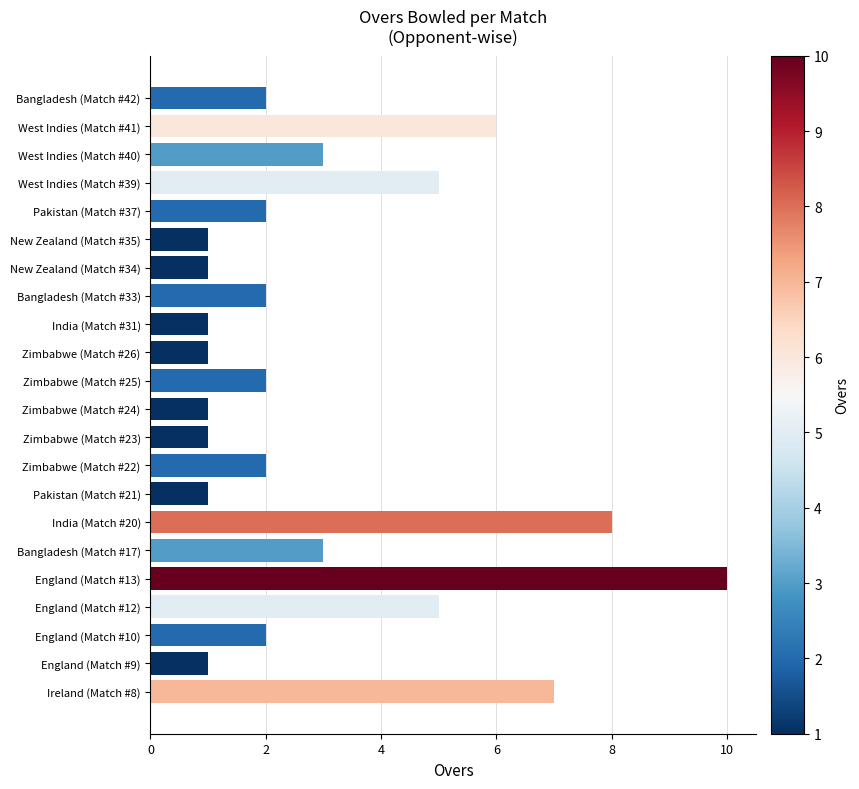

The chart shows a value of 2 at Zimbabwe (Match #22). True or false?

True